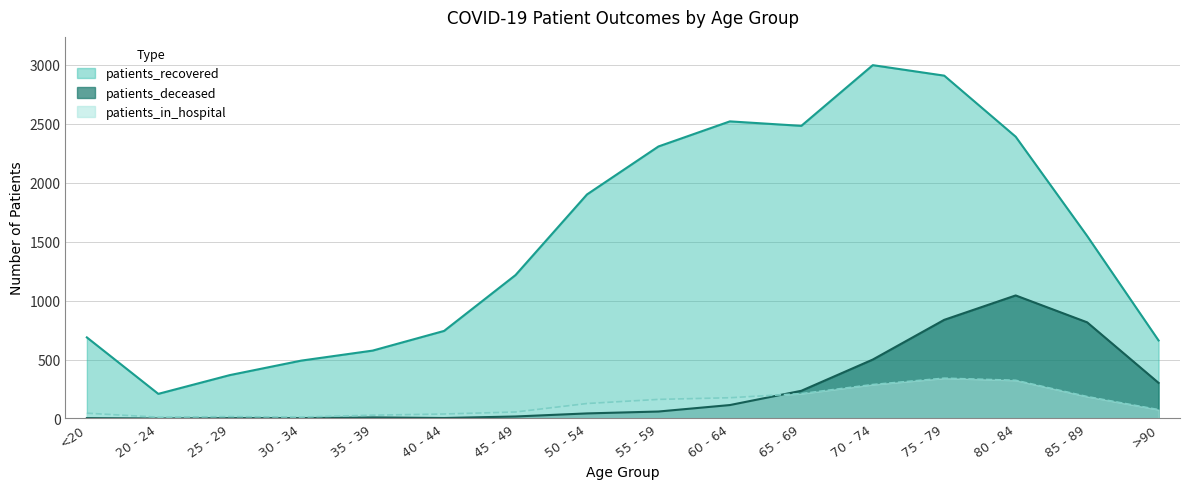

What position from the right is 70 - 74?

5